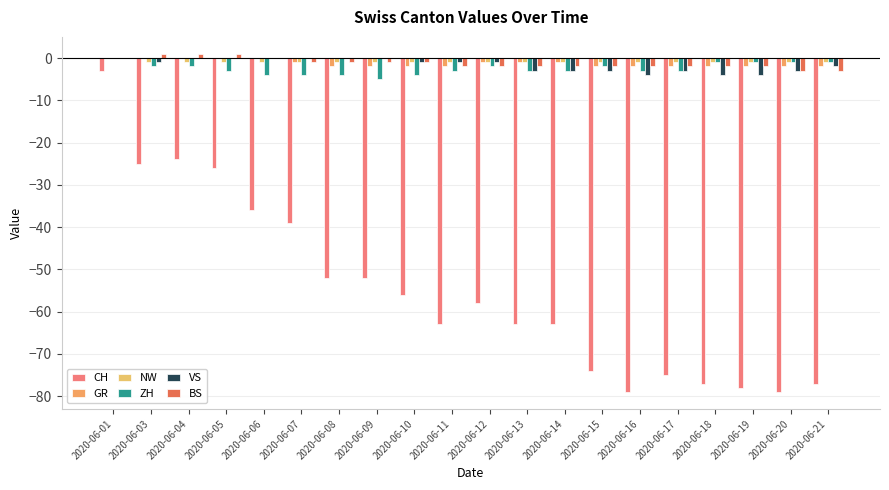

What is the value of the NW bar at the 20th from the left?

-1